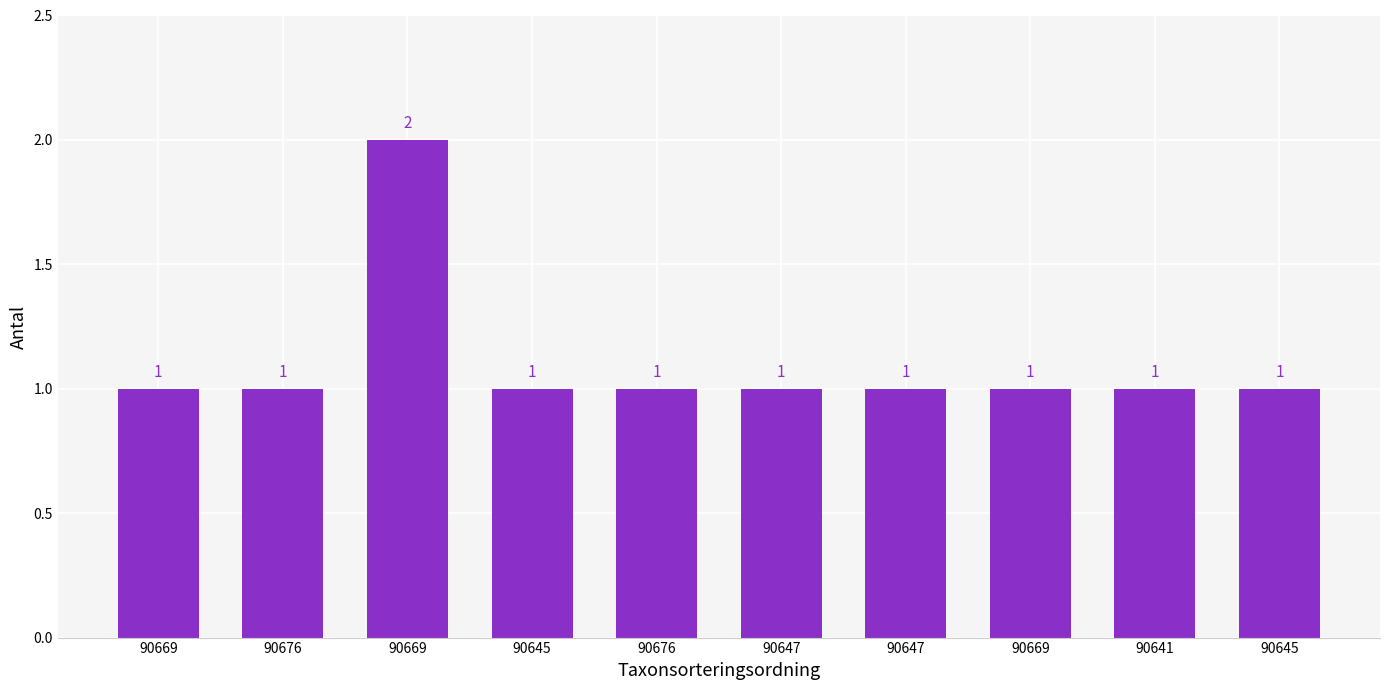

Where is the data nearest to the value 1?

90669